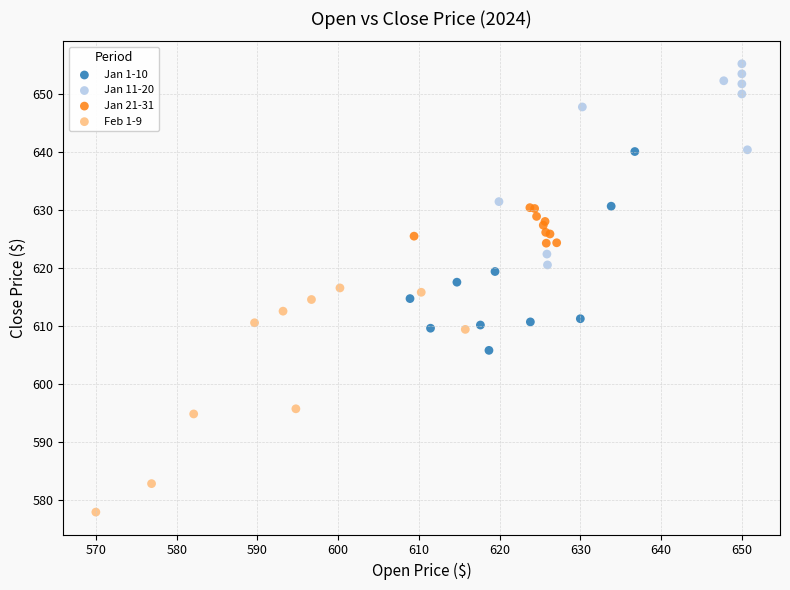

Which series has the widest spread of Y values?

Feb 1-9